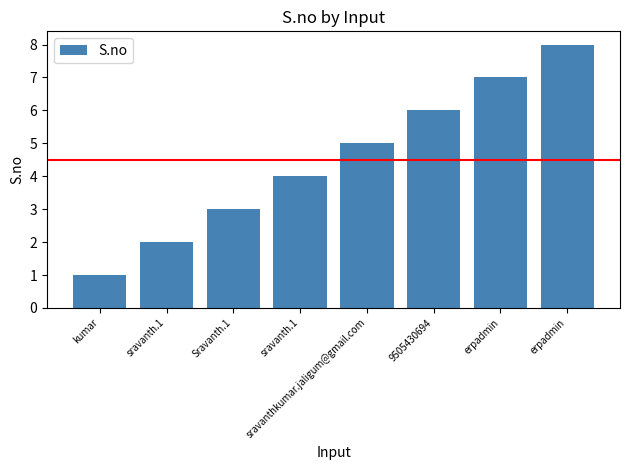

The value at erpadmin is 7. True or false?

True